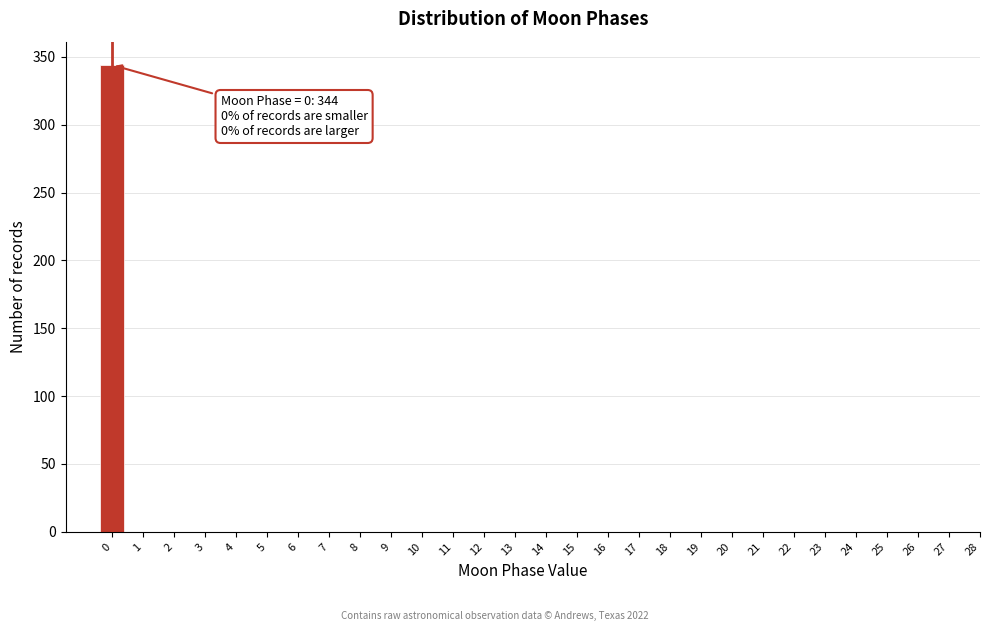

Reading right to left, list all the values displayed in this chart.

28=0	27=0	26=0	25=0	24=0	23=0	22=0	21=0	20=0	19=0	18=0	17=0	16=0	15=0	14=0	13=0	12=0	11=0	10=0	9=0	8=0	7=0	6=0	5=0	4=0	3=0	2=0	1=0	0=344